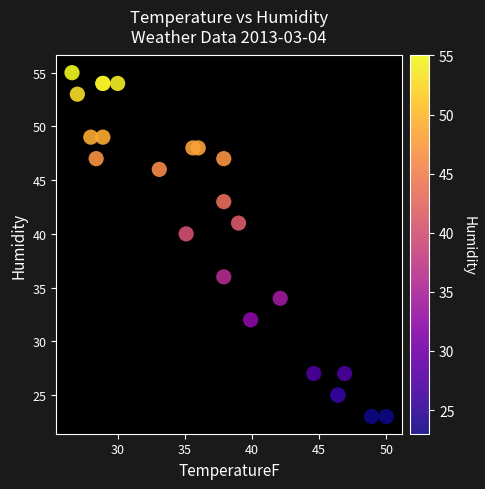

What Y value in the scatter plot is closest to 39?

40